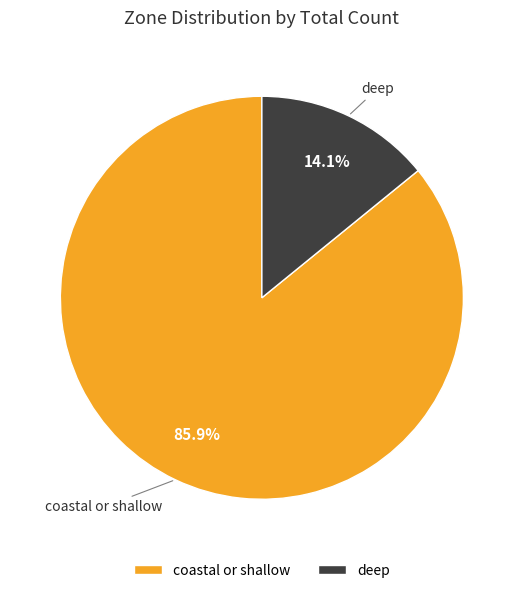

To the nearest percent, what is the difference between the deep and coastal or shallow slice percentages?

72%